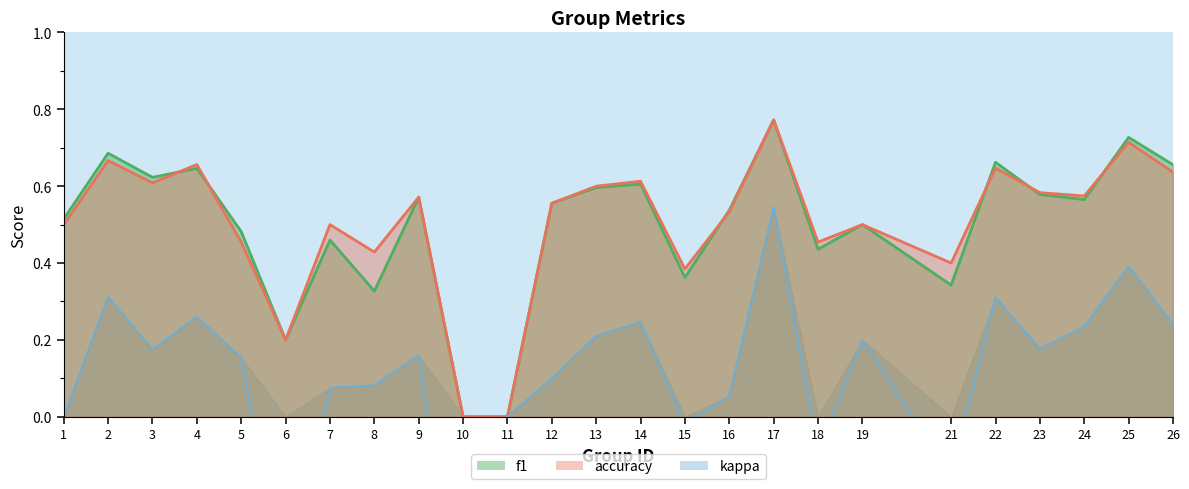

At 24, list the series in order from largest to smallest.

accuracy, f1, kappa